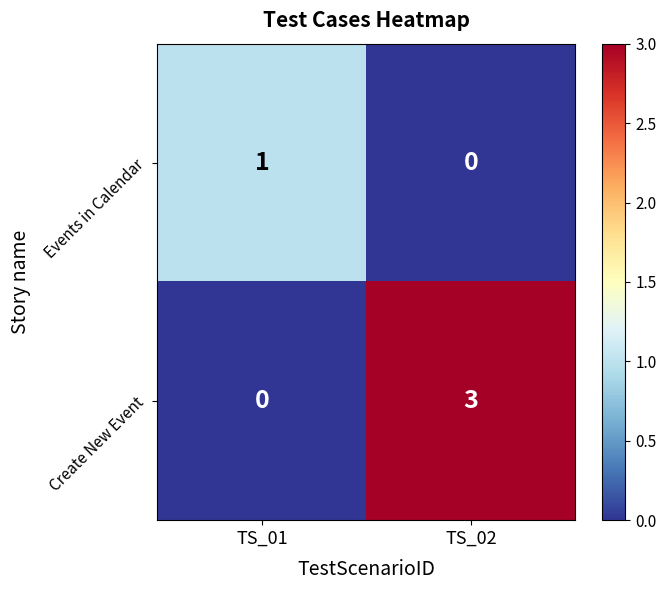

At which category is the sum across all series the highest?

TS_02